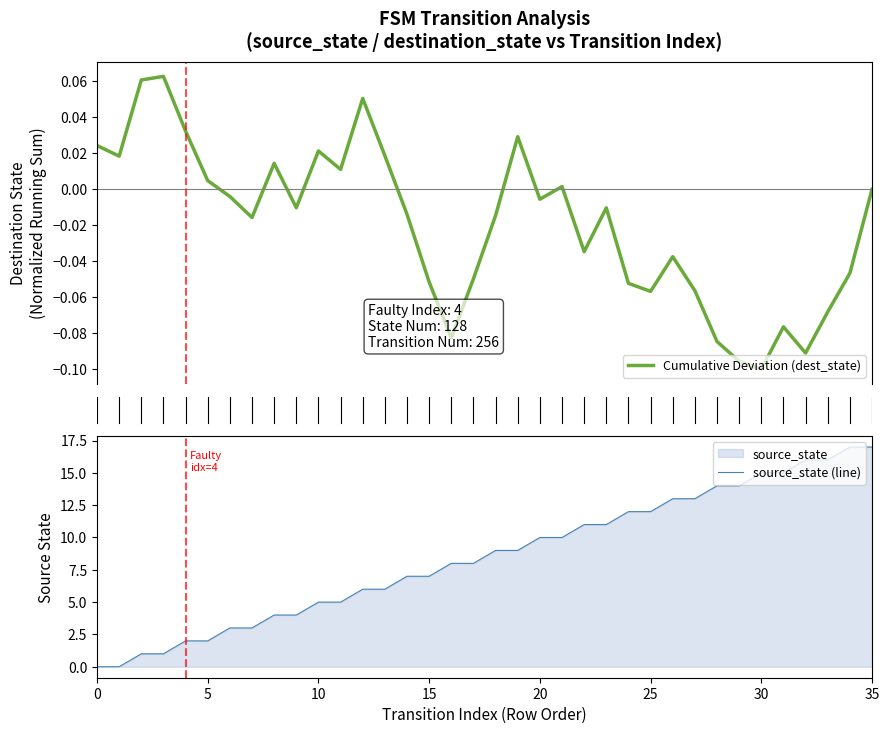

What is the maximum value shown in the chart?

17